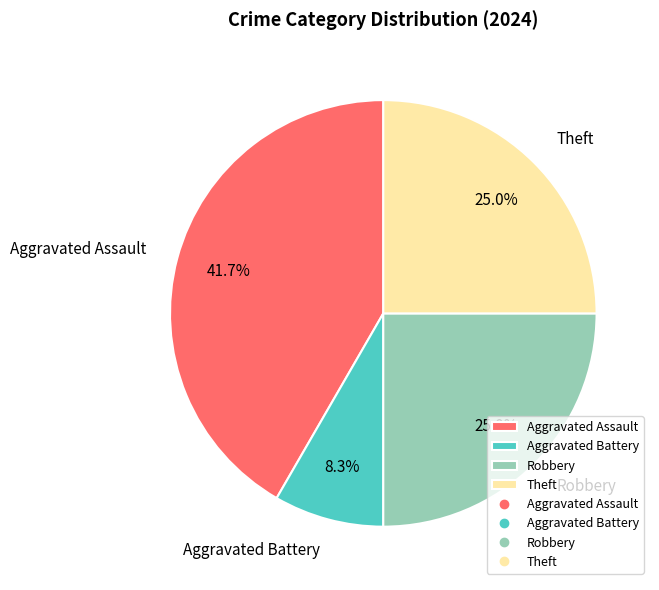

Does any single category account for the majority?

No